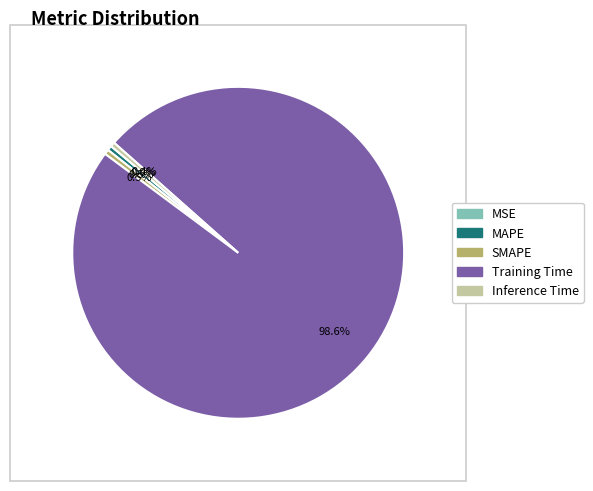

Is there a majority slice in this chart?

Yes